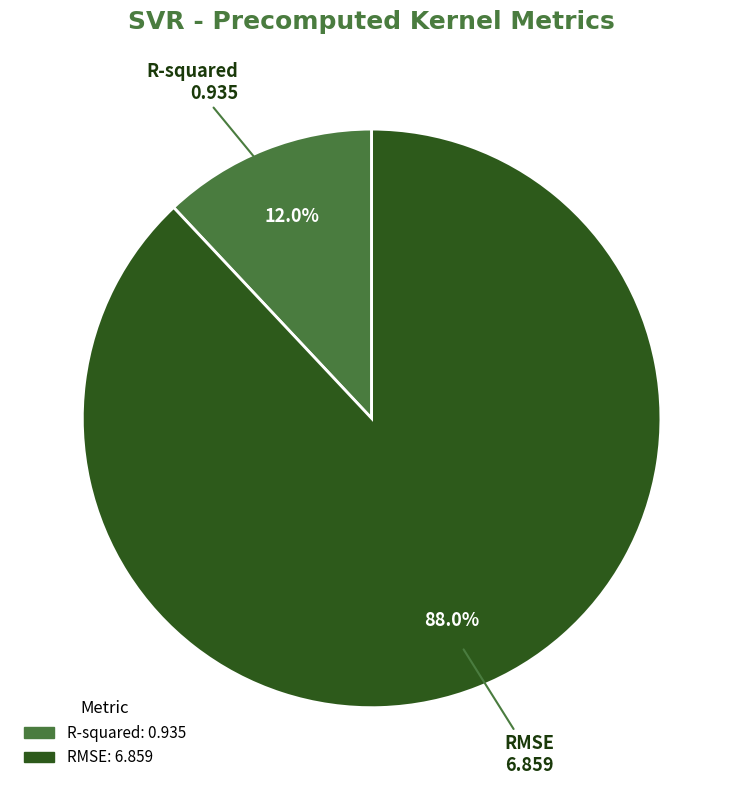

How many slices are in this pie chart?

2